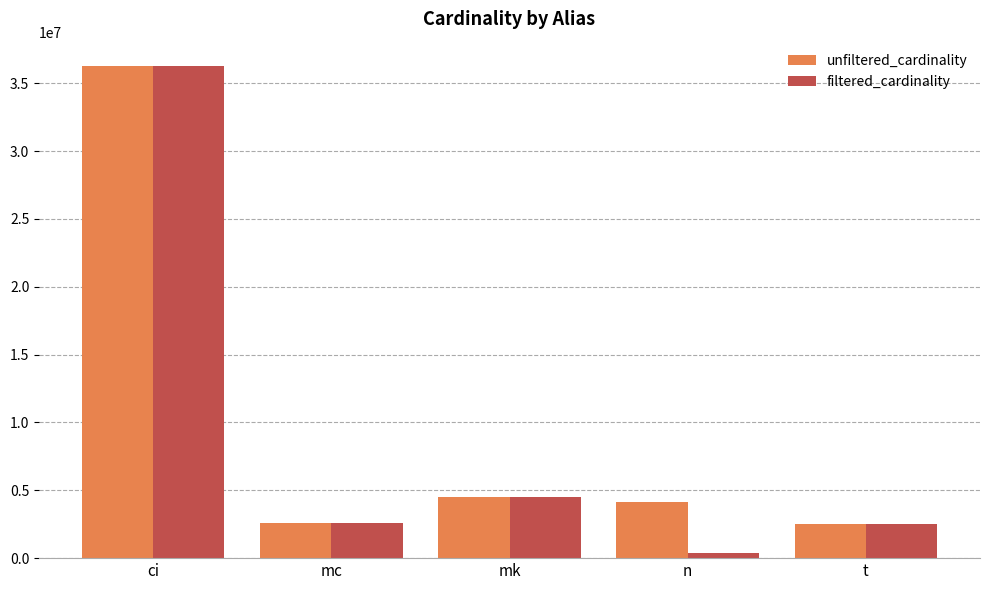

How many data points in filtered_cardinality are less than 2609129?

2